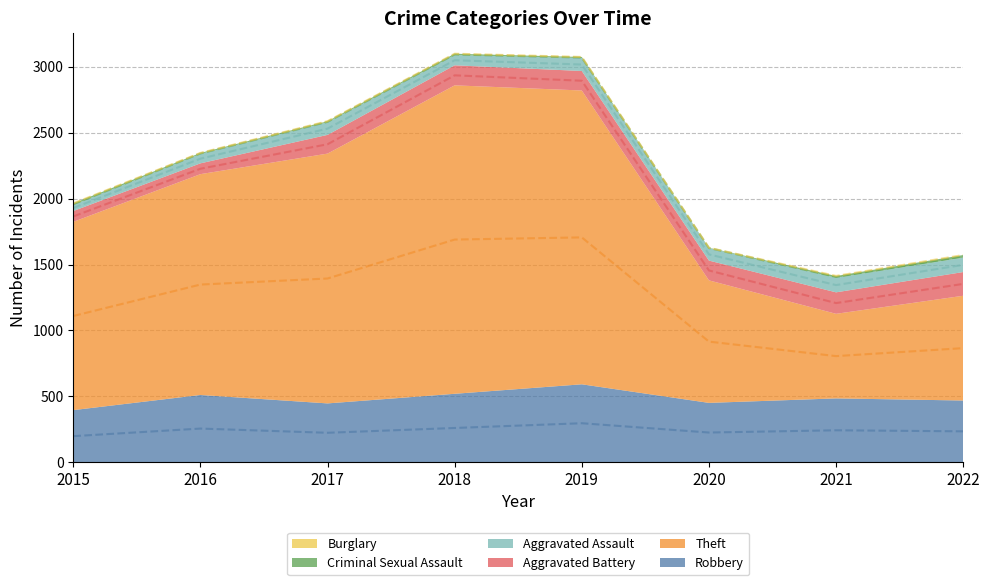

Is it true that Theft equals 1676 at 2016?

True